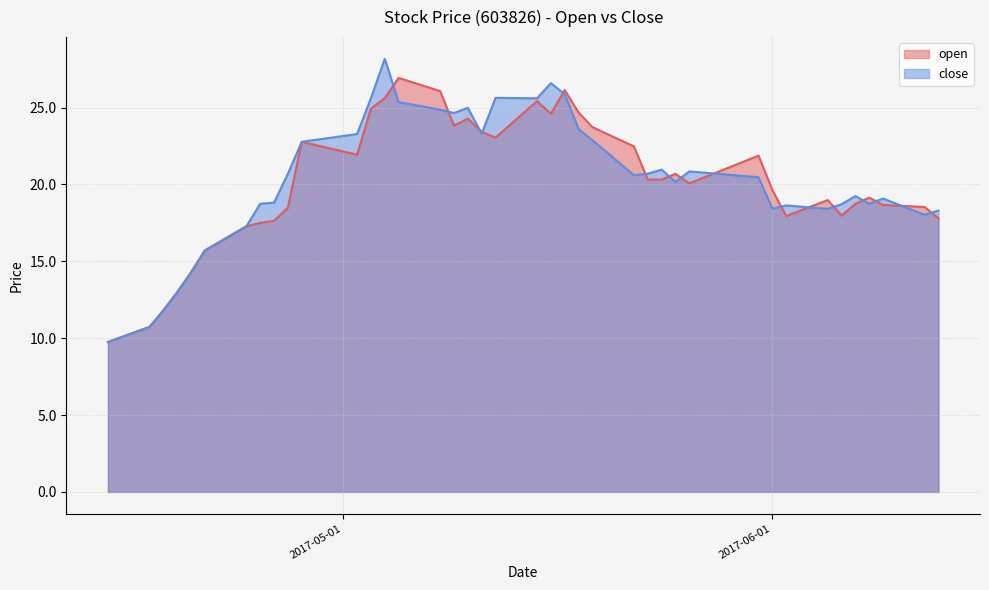

True or false: open has more than 2 interior local peaks.

True